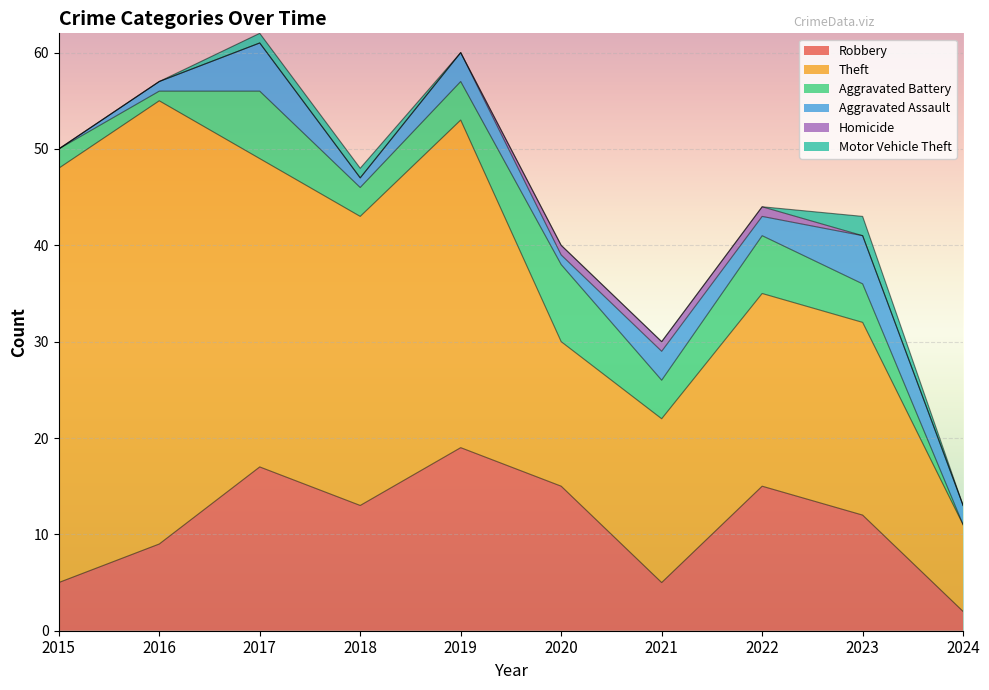

True or false: Homicide and Robbery intersect in this chart.

False